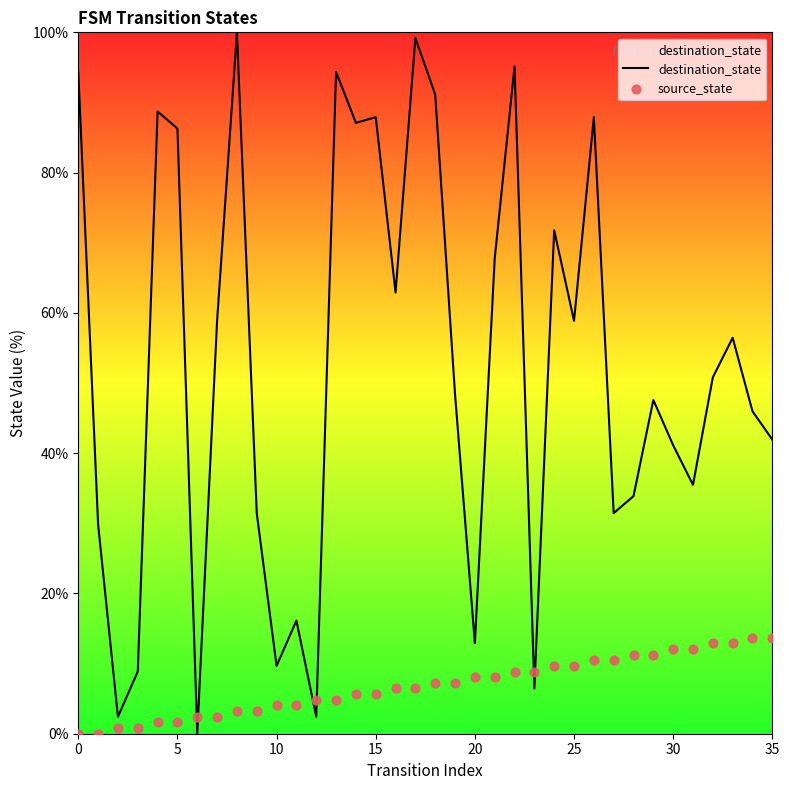

At which category is the sum across all series the highest?

17